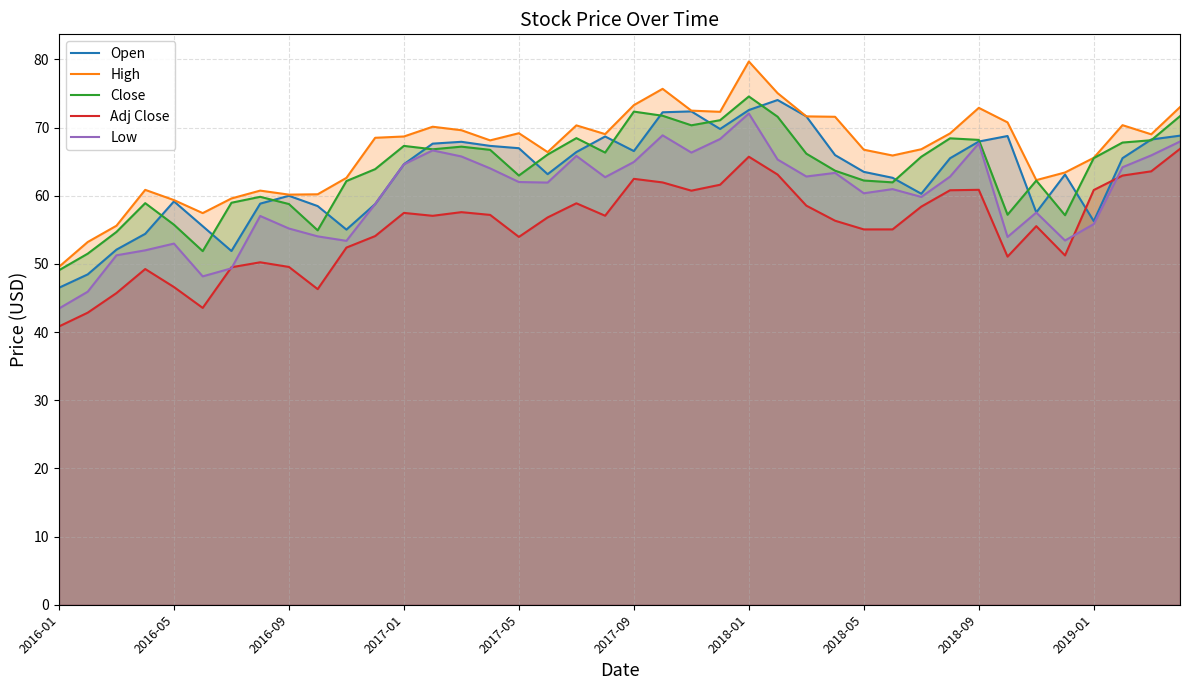

What is the difference between the maximum and second lowest values in the High series?

26.5